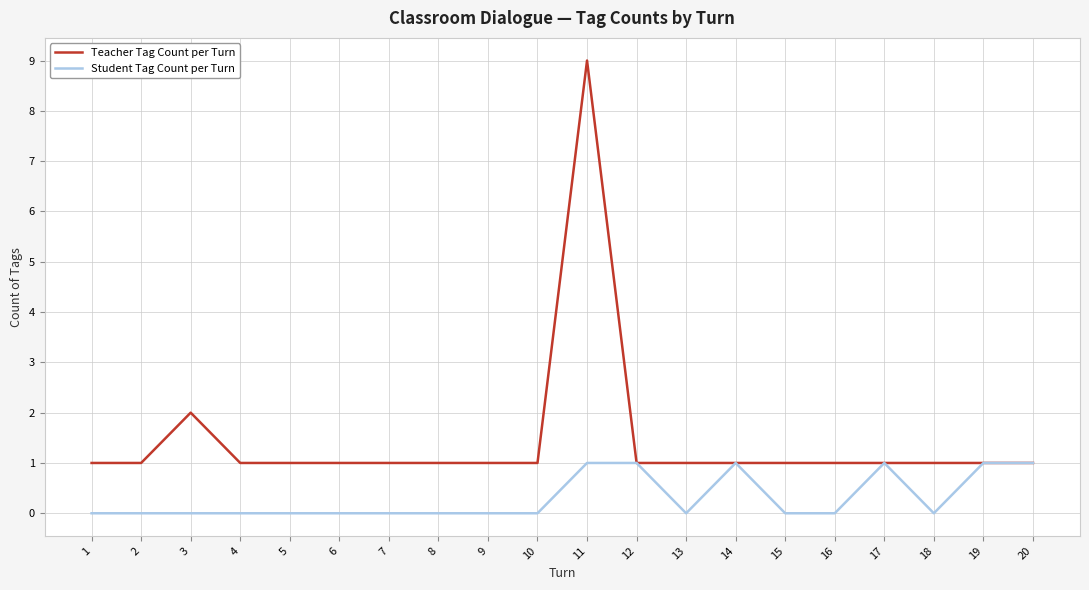

Which series has the largest range (max minus min)?

Teacher Tag Count per Turn